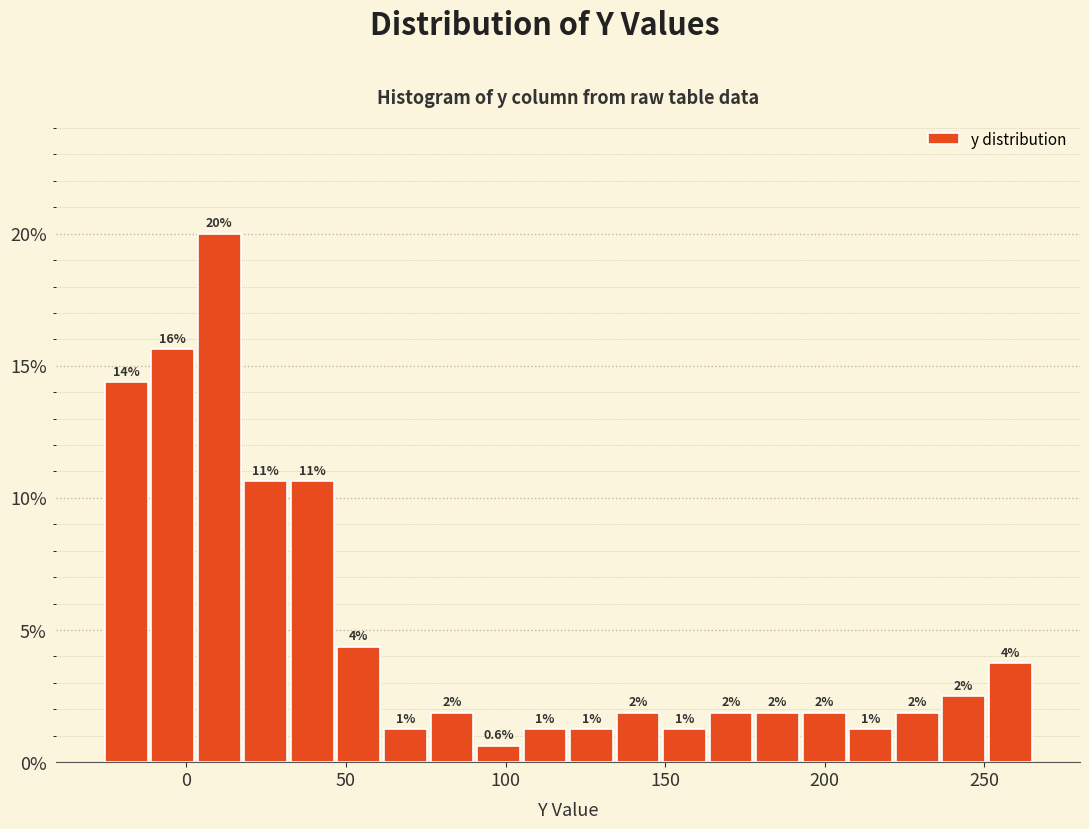

Read against the x-axis, roughly where is the centre of the tallest bar?

10